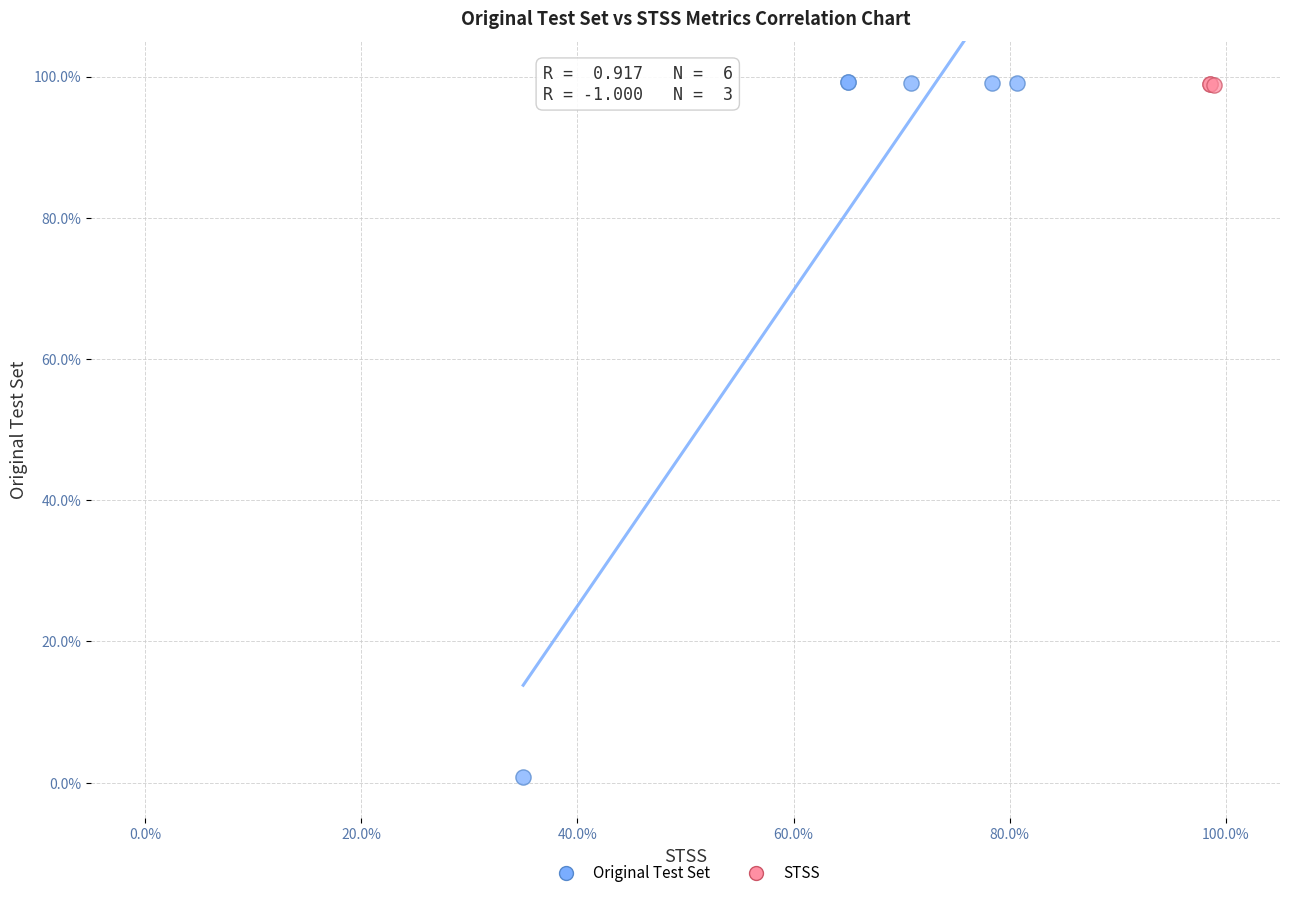

Which series reaches the minimum Y coordinate?

Original Test Set